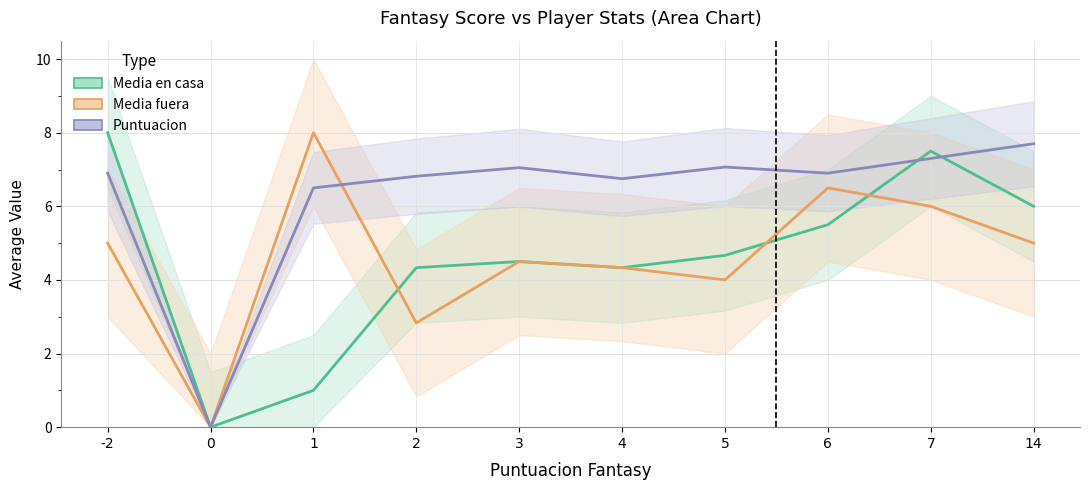

Where is Media fuera nearest to the value 4?

5